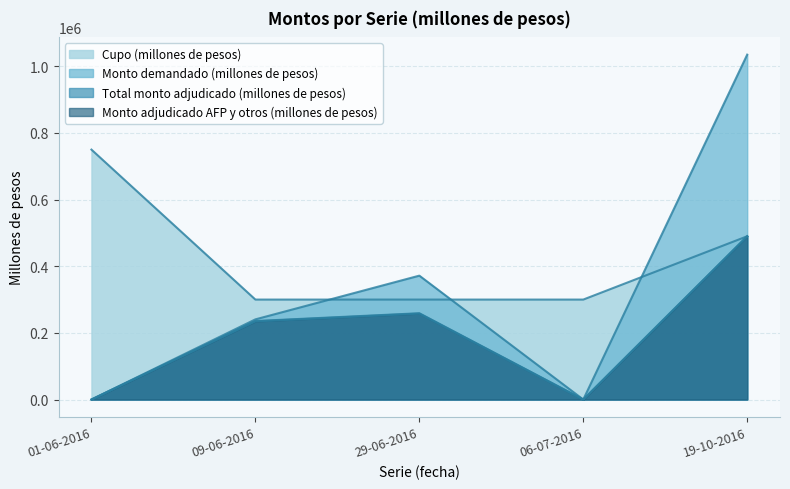

Between 19-10-2016 and 06-07-2016, which is larger?

19-10-2016